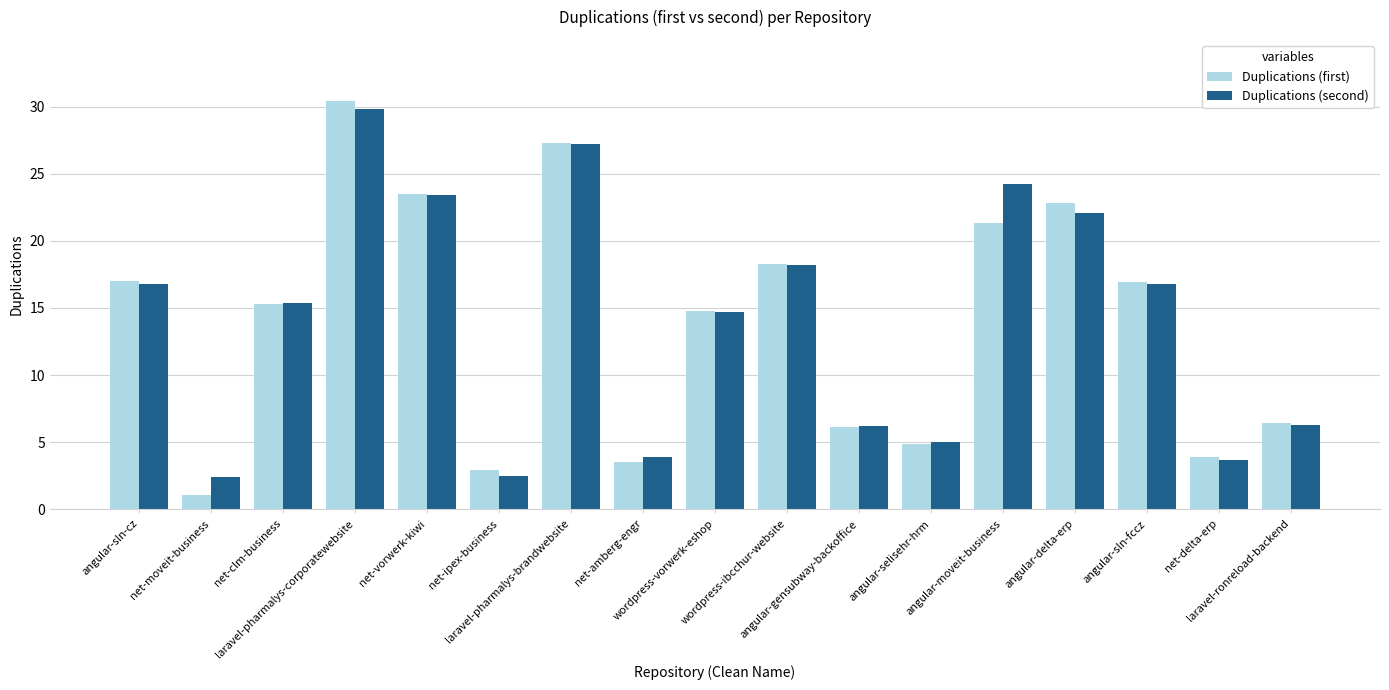

At how many categories does at least one series exceed 16?

8